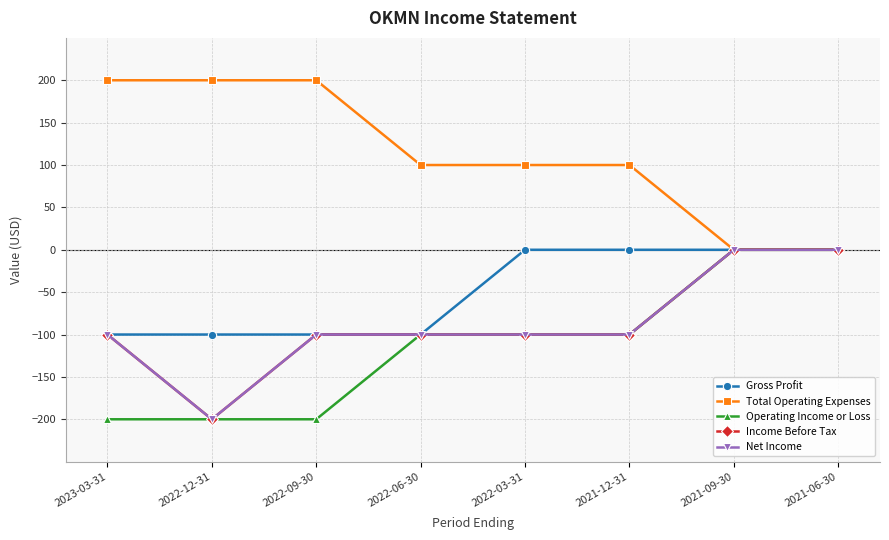

Does the chart have visible grid lines?

Yes